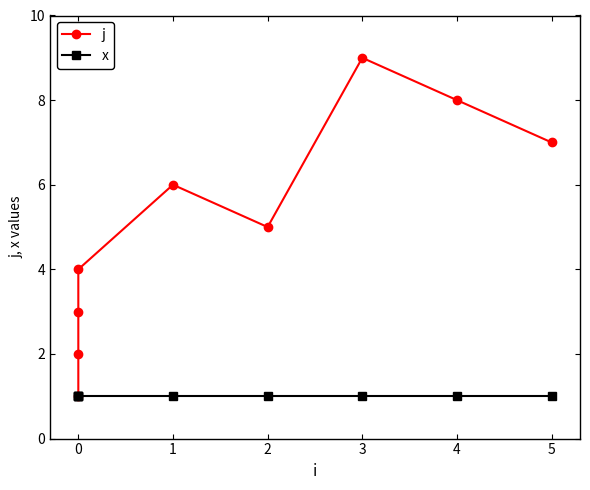

True or false: j has more than 0 points higher than both neighbors.

True